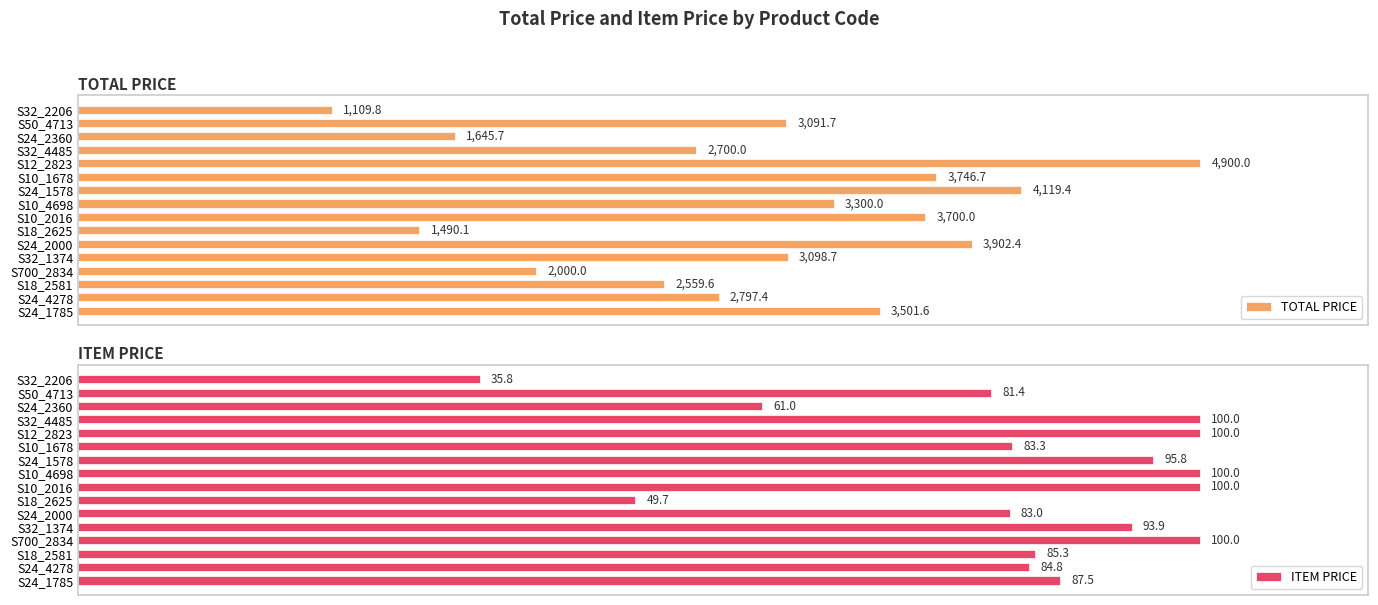

How many groups of bars are there?

16